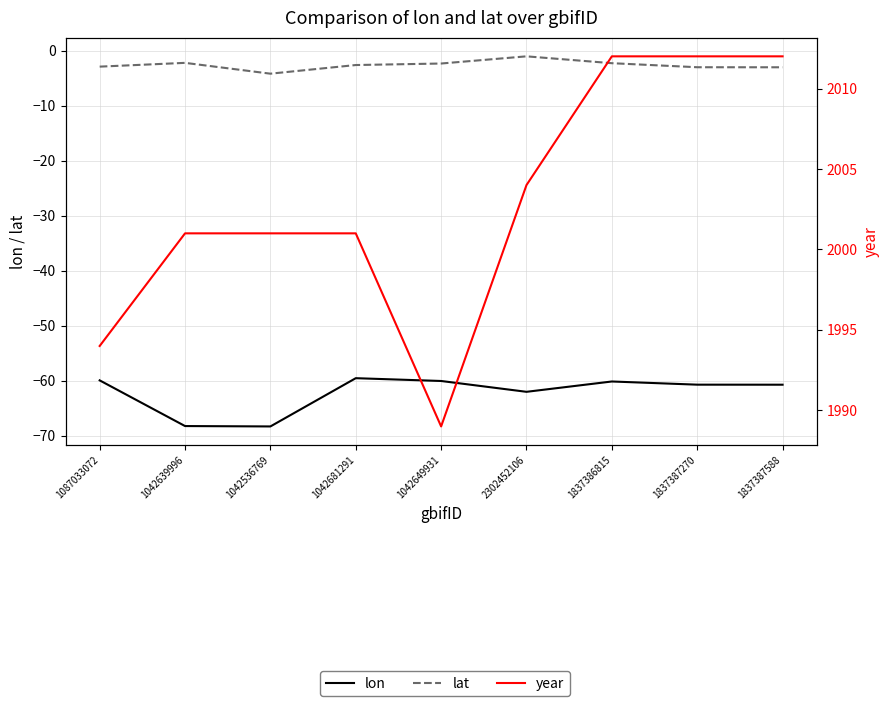

Which series has the widest spread of values?

year